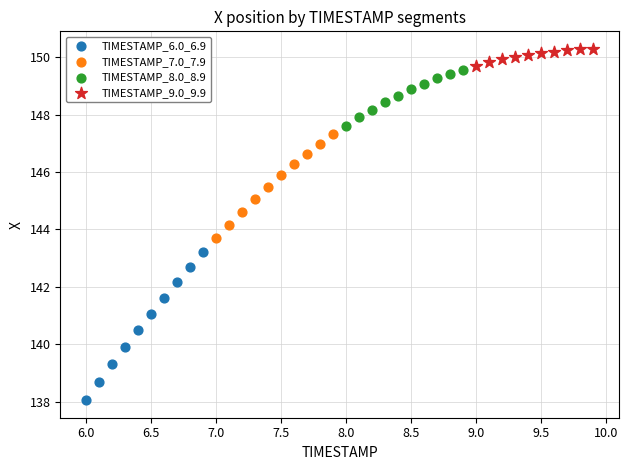

Which series has the largest Y range (max minus min)?

TIMESTAMP_6.0_6.9